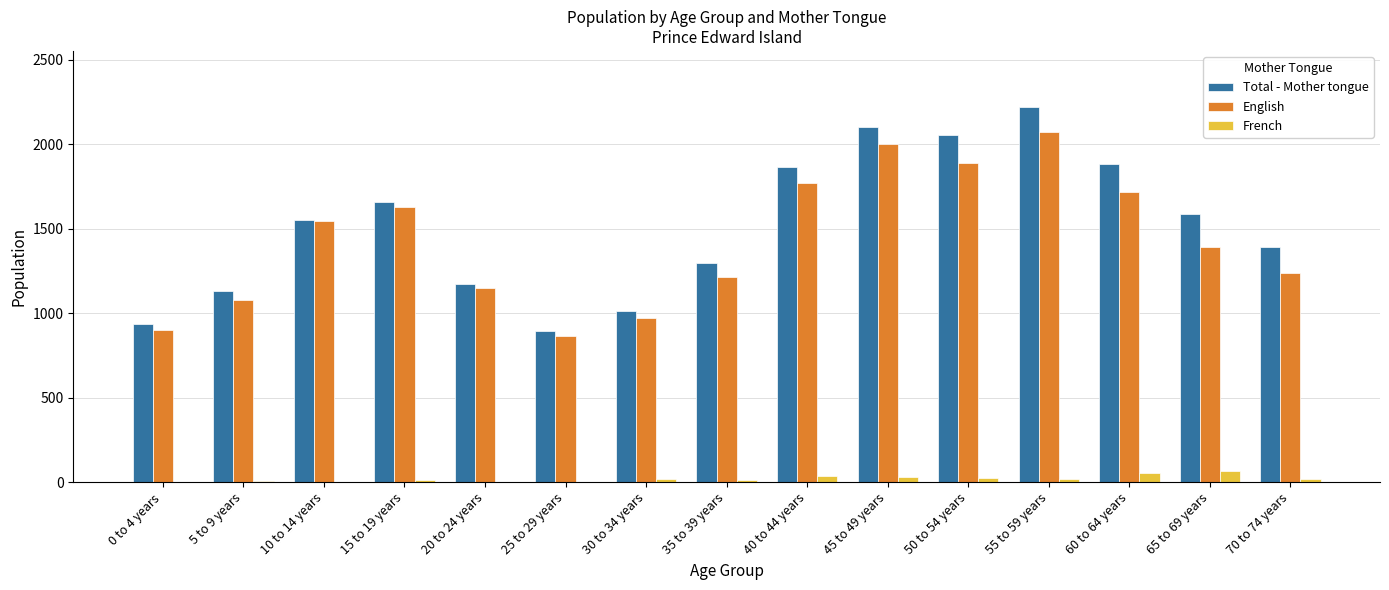

What are all the series names shown in the legend?

Total - Mother tongue, English, French